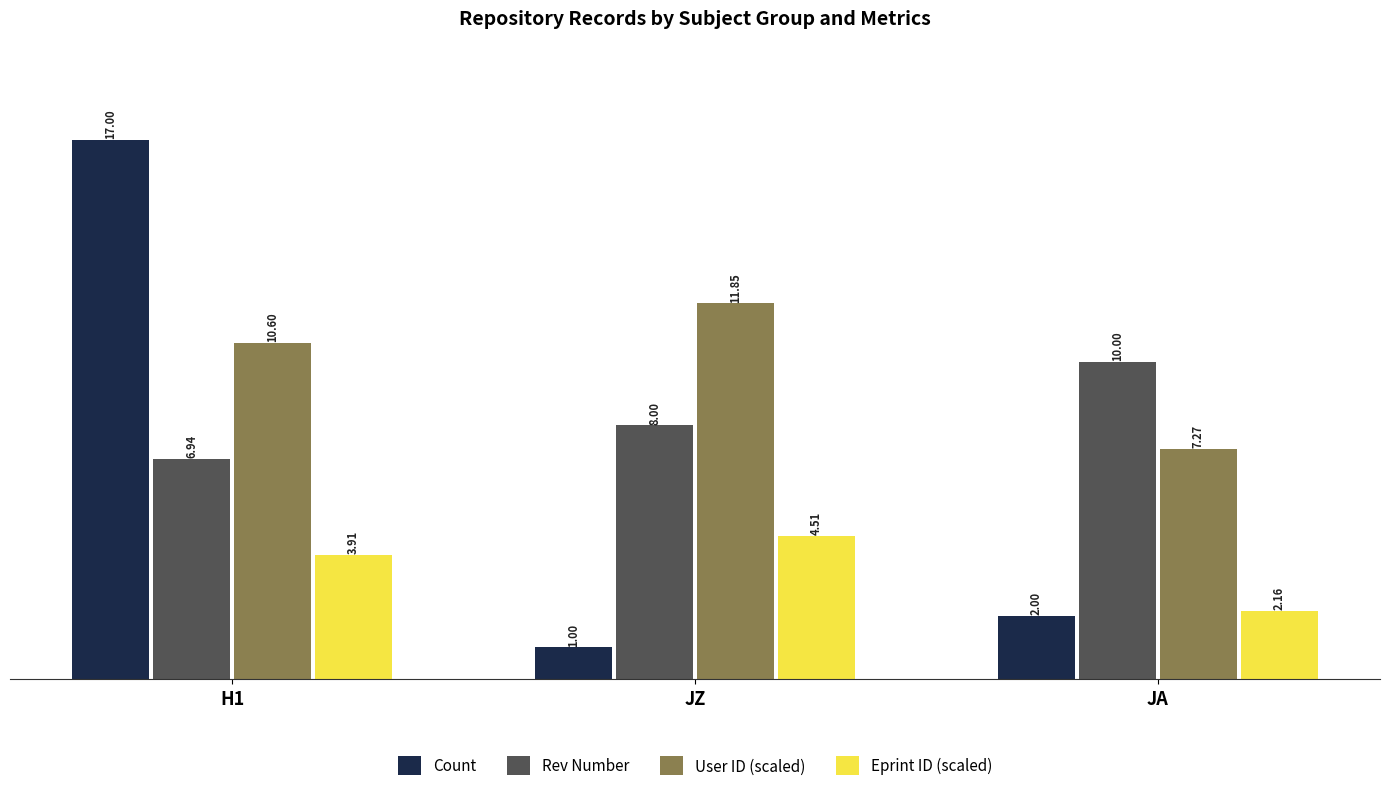

What is the difference between the Count values at JA and H1?

15.0